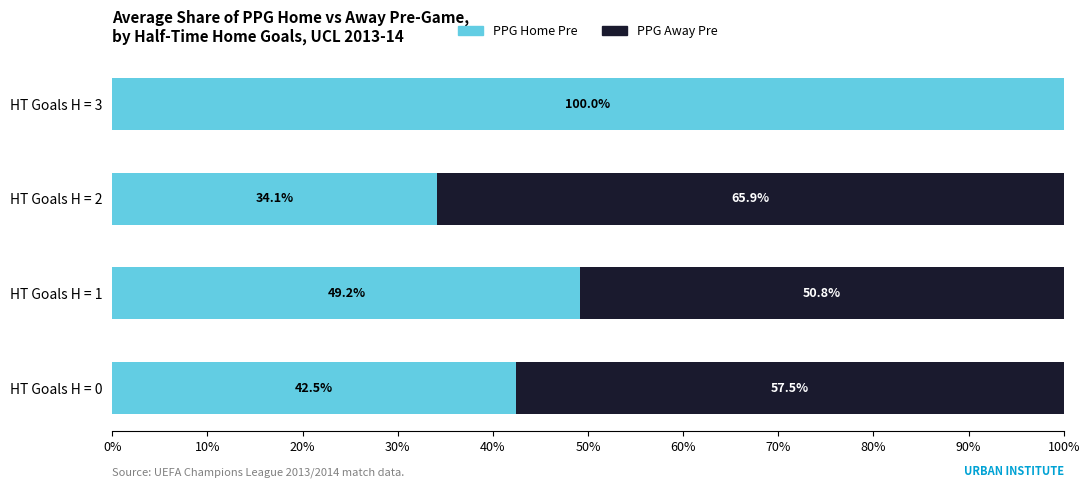

What is the total value across all series at HT Goals H = 0?

100.0